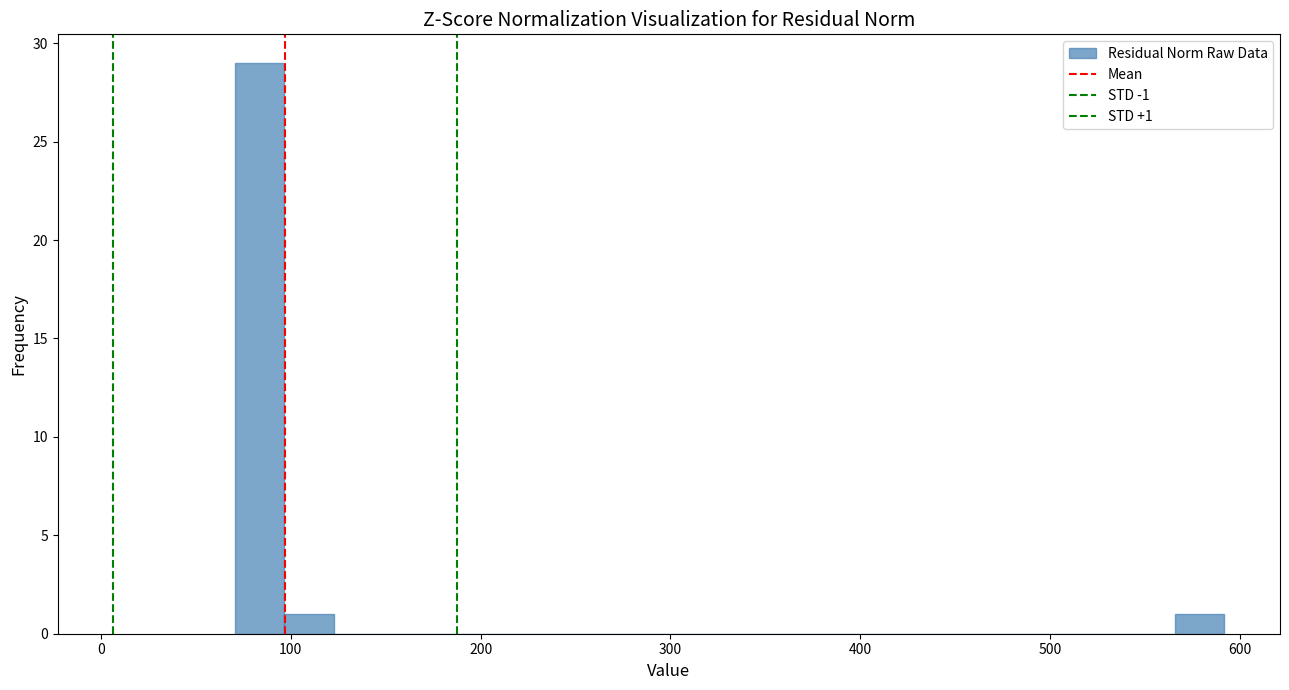

Around what value on the x-axis is the tallest bar? Give the approximate position of its centre, as read against the axis.

80